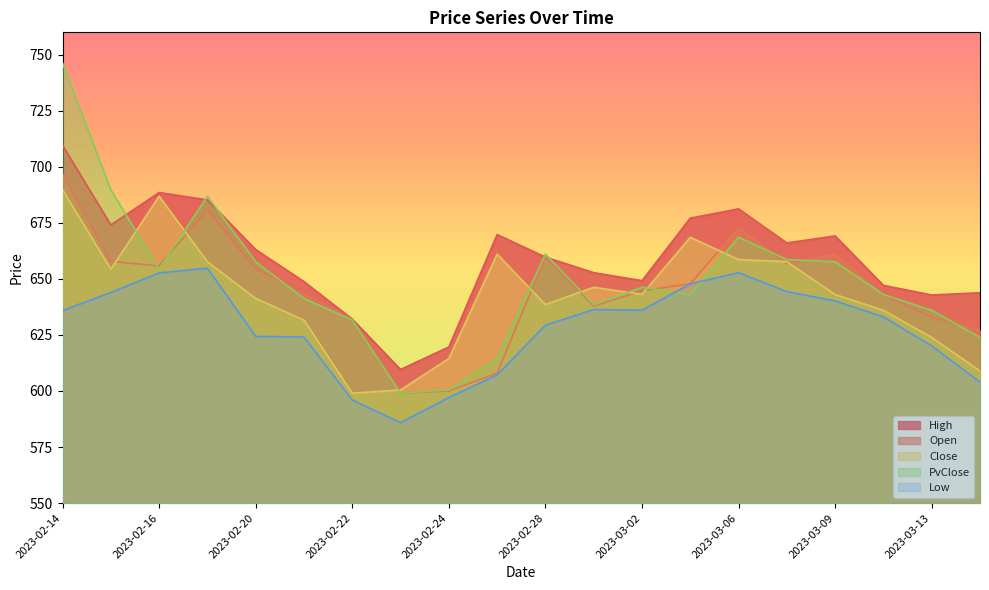

What is the sum of the PvClose values at 2023-02-21 and 2023-03-06?

1309.9